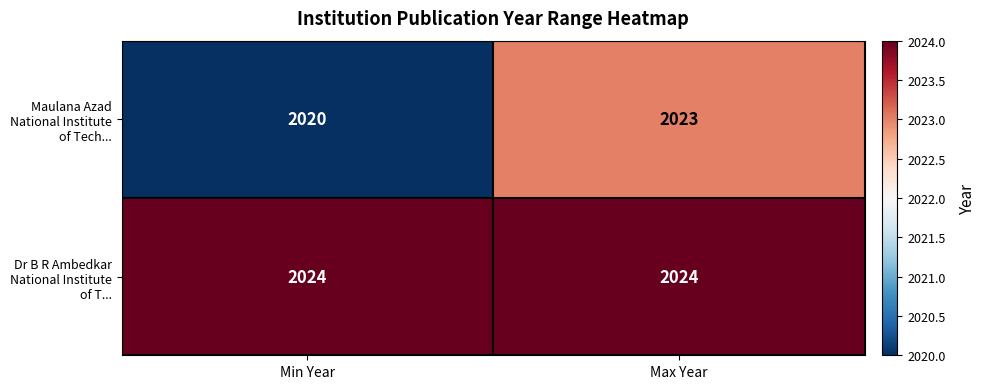

Between Min Year and Max Year, which series saw the biggest shift?

Maulana Azad National Institute of Tech...